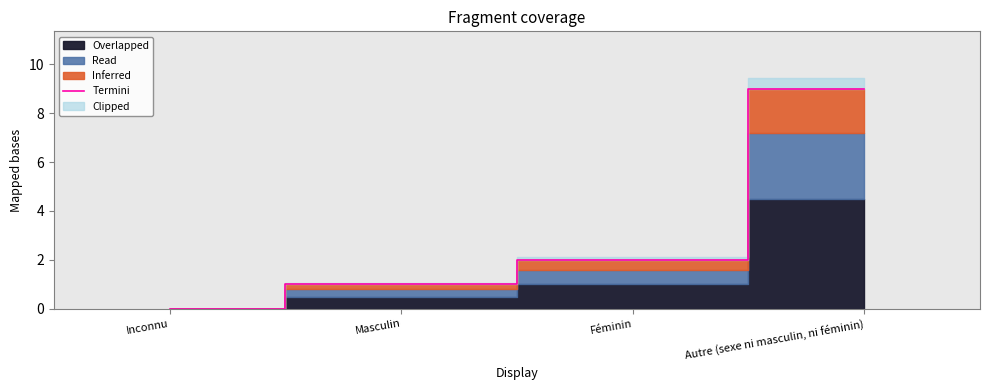

Reading right to left, list all the values displayed in this chart.

Autre (sexe ni masculin, ni féminin)=9	Féminin=2	Masculin=1	Inconnu=0